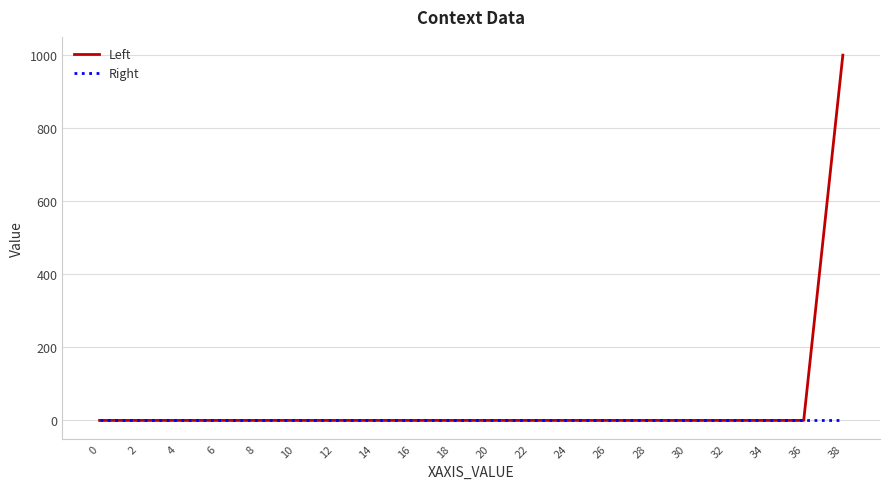

List the series in order of their peak value, highest first.

Left, Right